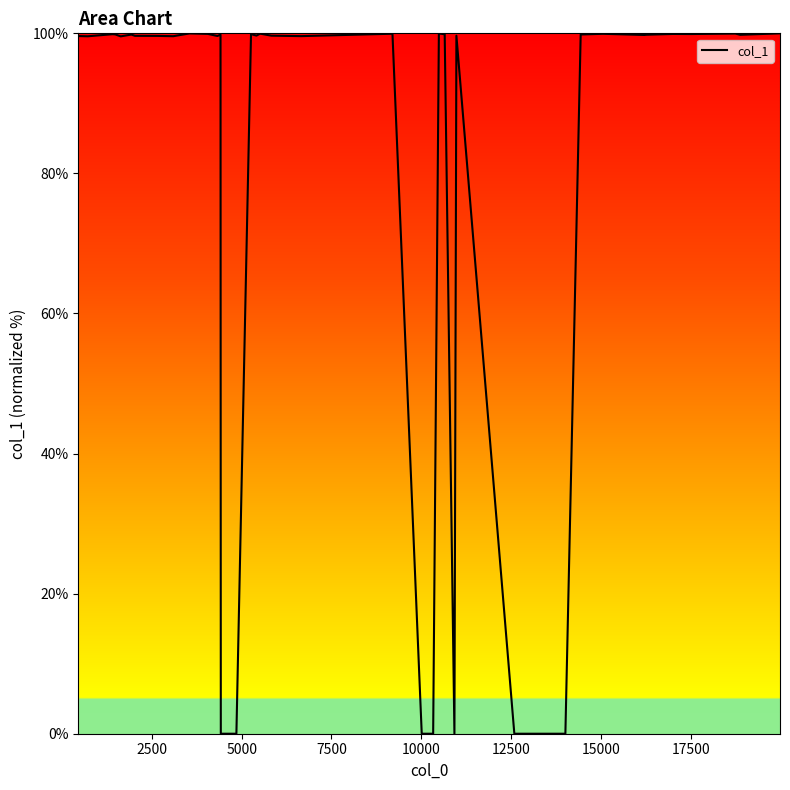

What is the difference between the maximum and minimum values?

100.0